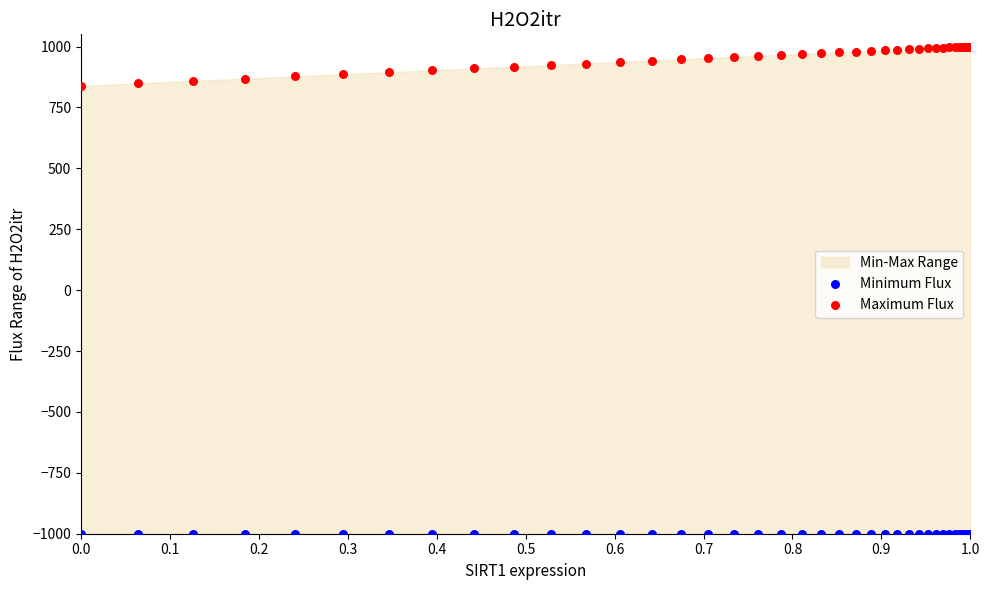

Which series contains the highest Y value?

Maximum Flux